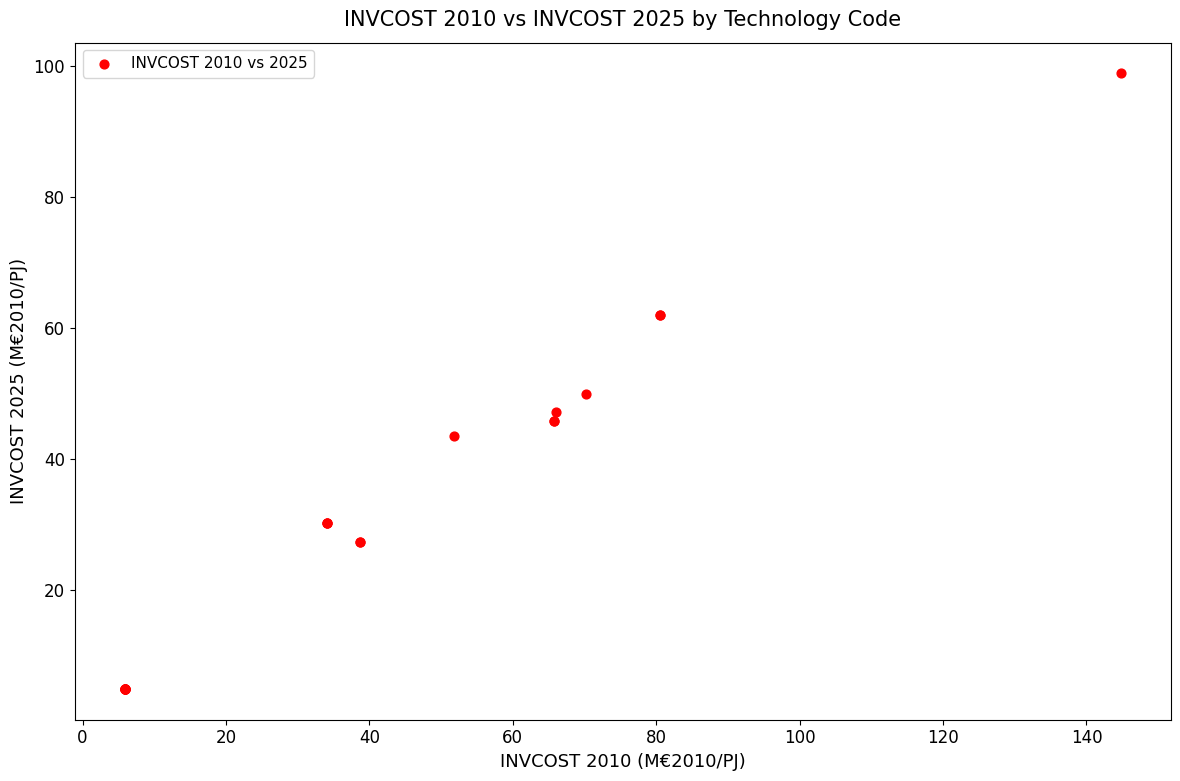

What Y value in the scatter plot is closest to 51?

49.9